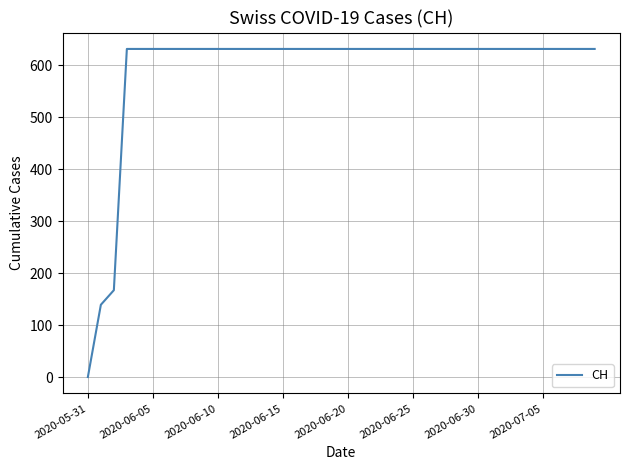

How many positive values are there?

39